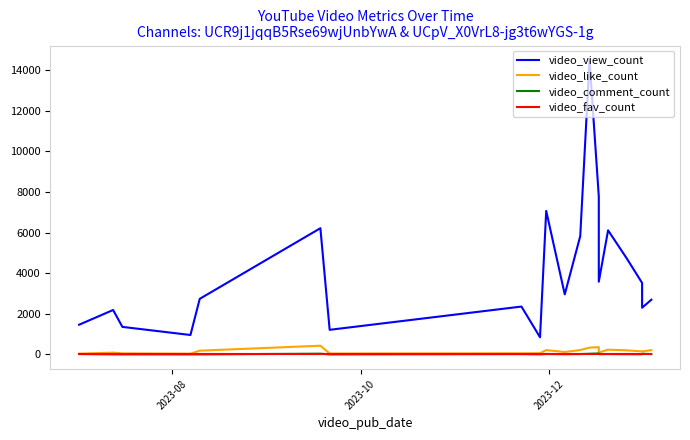

At which label does video_fav_count reach its peak?

2023-08